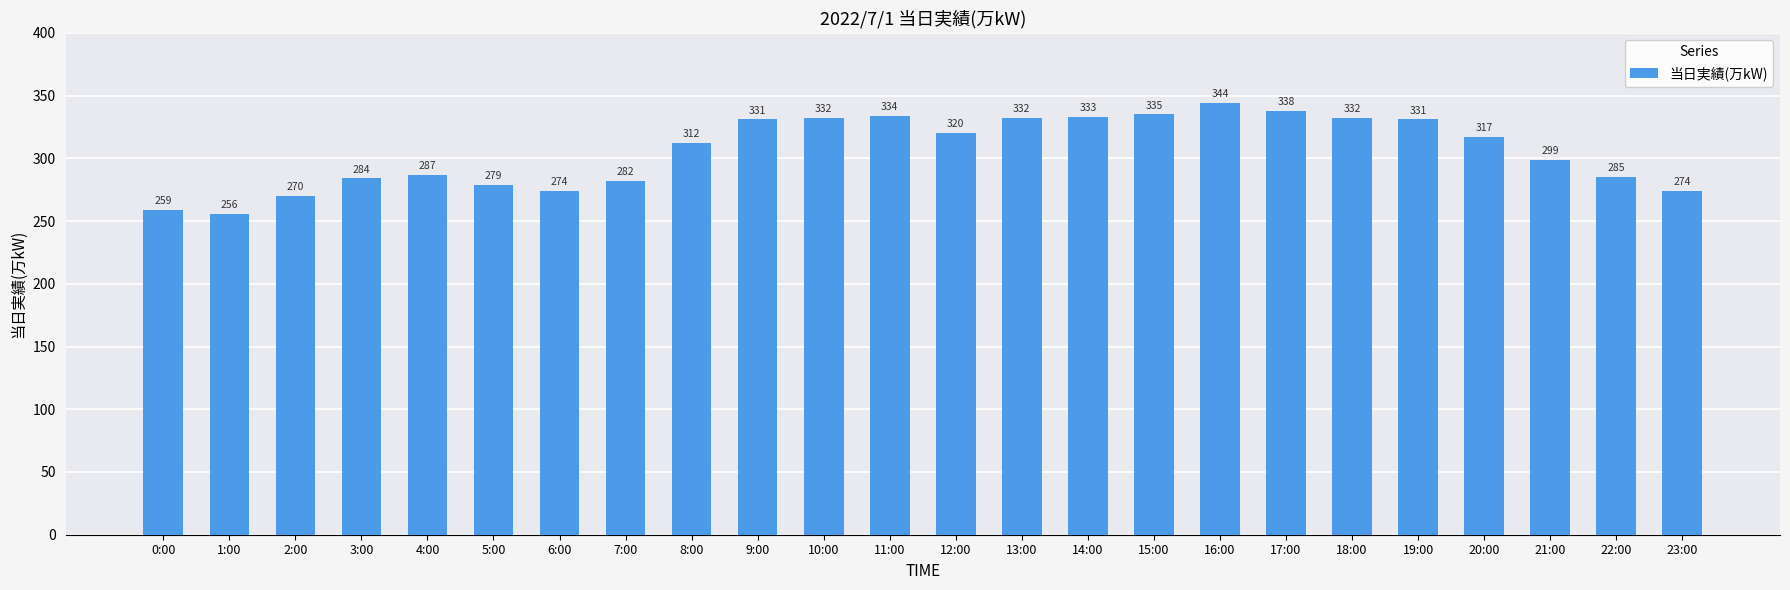

Is it true that the value at 10:00 is 332?

True